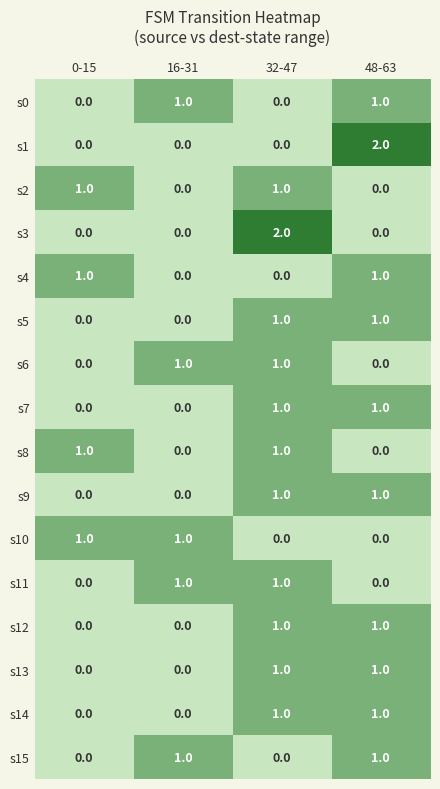

Between 0-15 and 32-47, which series saw the biggest shift?

s3